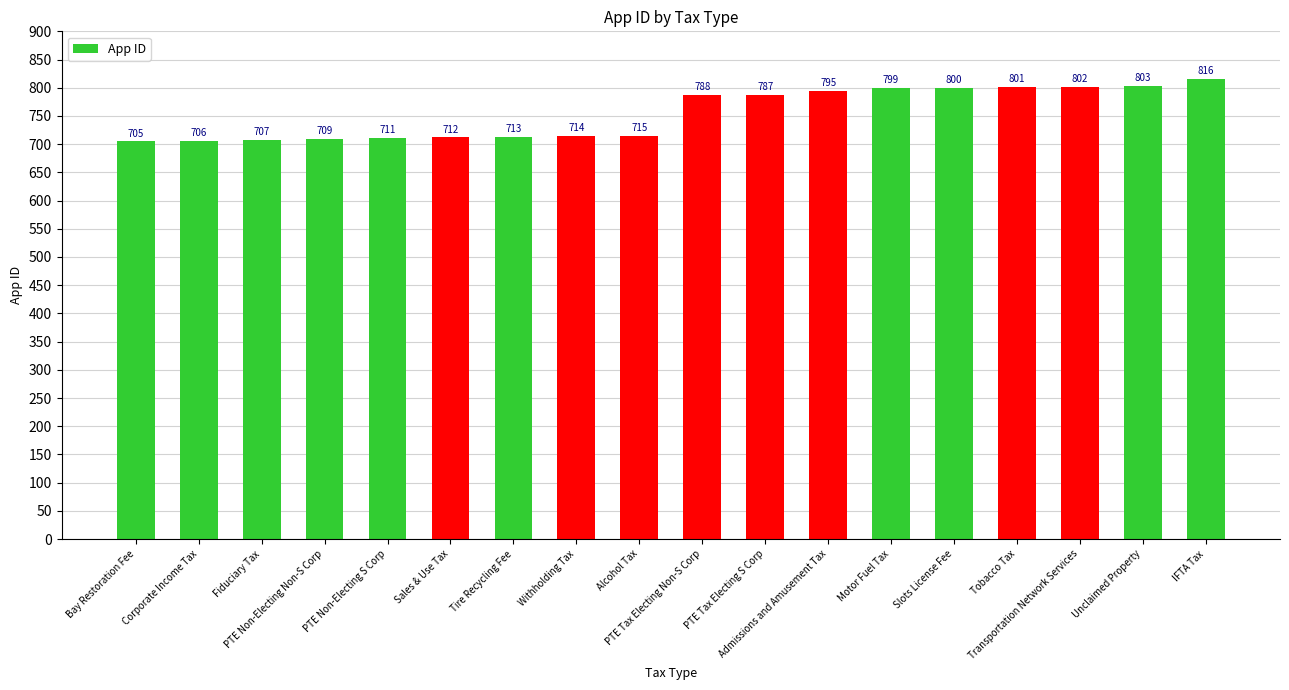

How many data points does each series have?

18